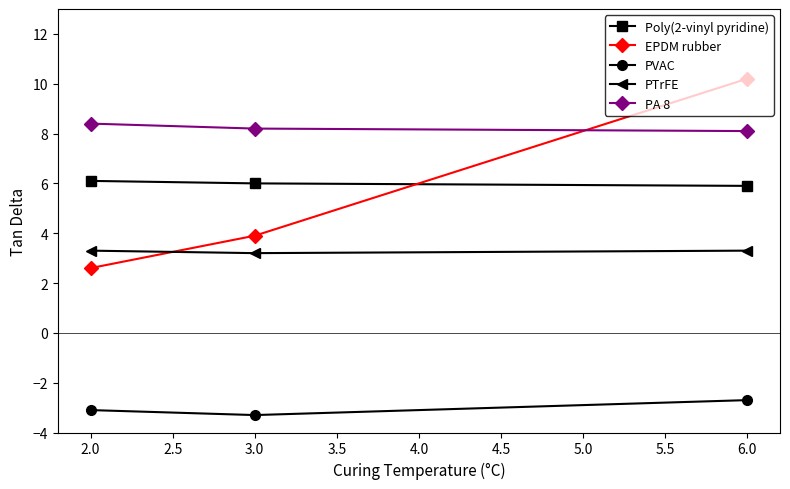

Which series changed the most between 2.0 and 3.0?

EPDM rubber